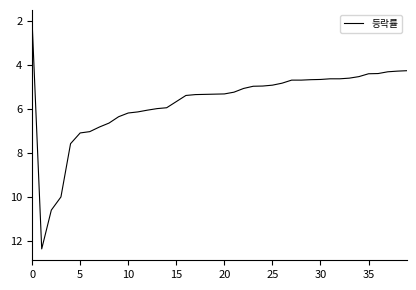

How many lines are shown in the chart?

1